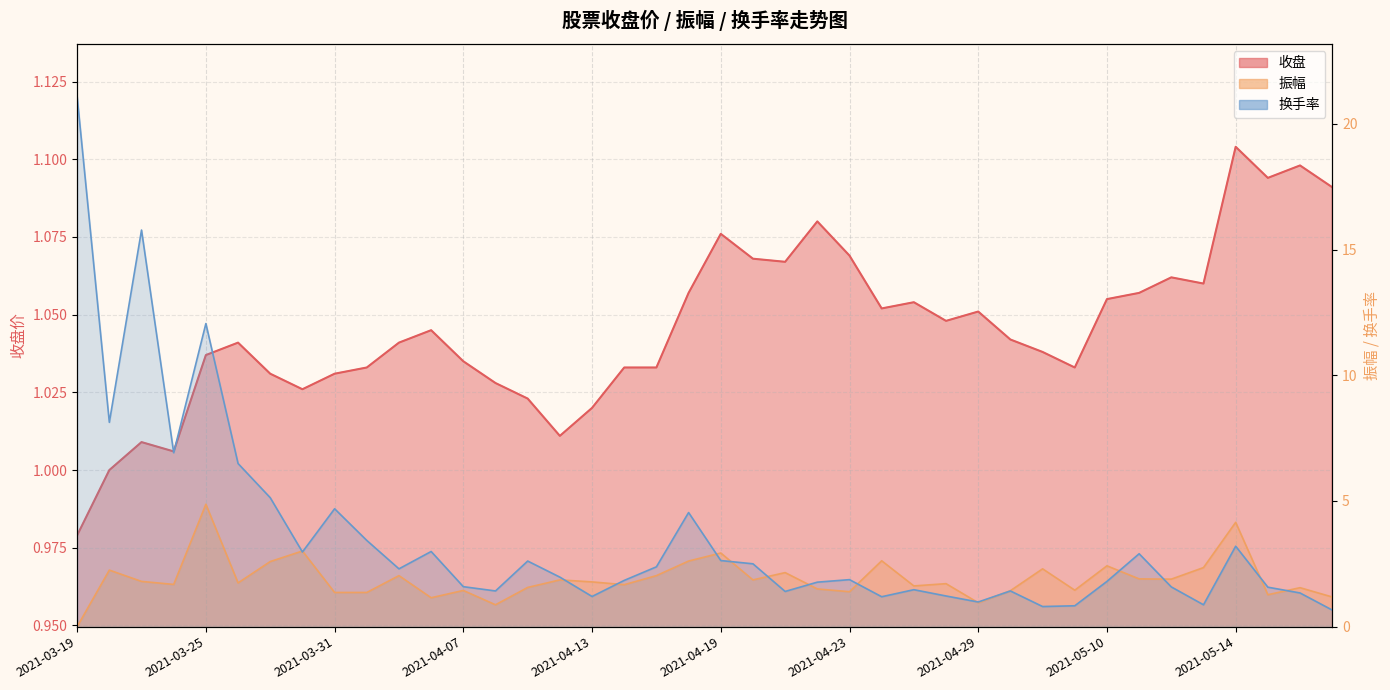

What is the maximum value for 换手率?

21.1